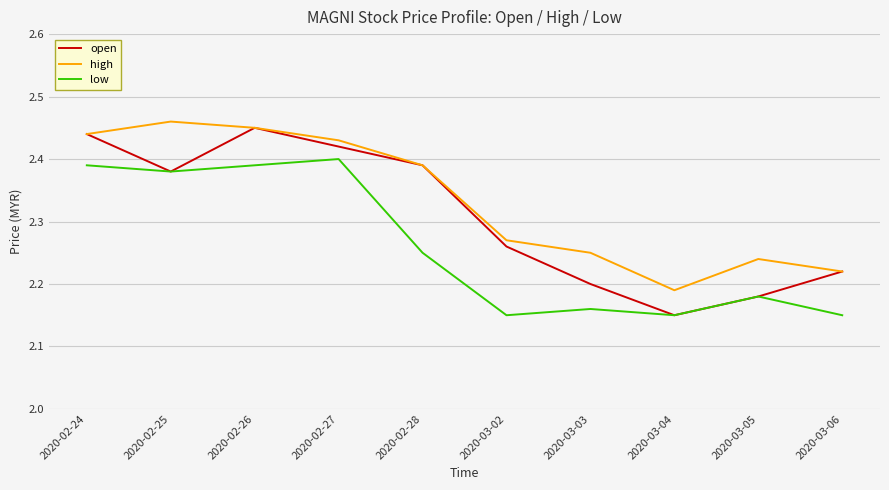

List the series in order of their overall mean, highest first.

high, open, low